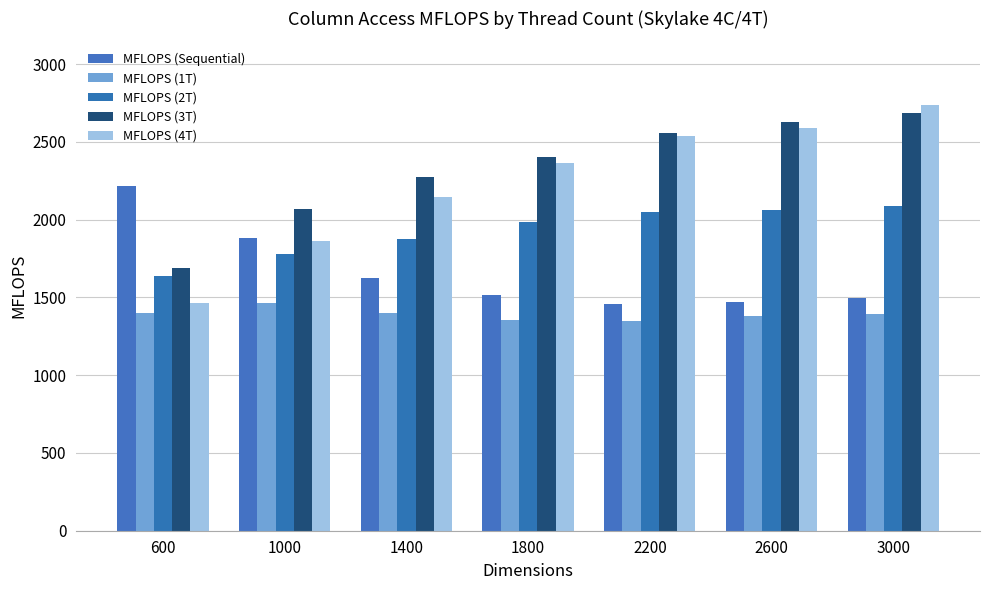

What are all the series names shown in the legend?

MFLOPS (Sequential), MFLOPS (1T), MFLOPS (2T), MFLOPS (3T), MFLOPS (4T)